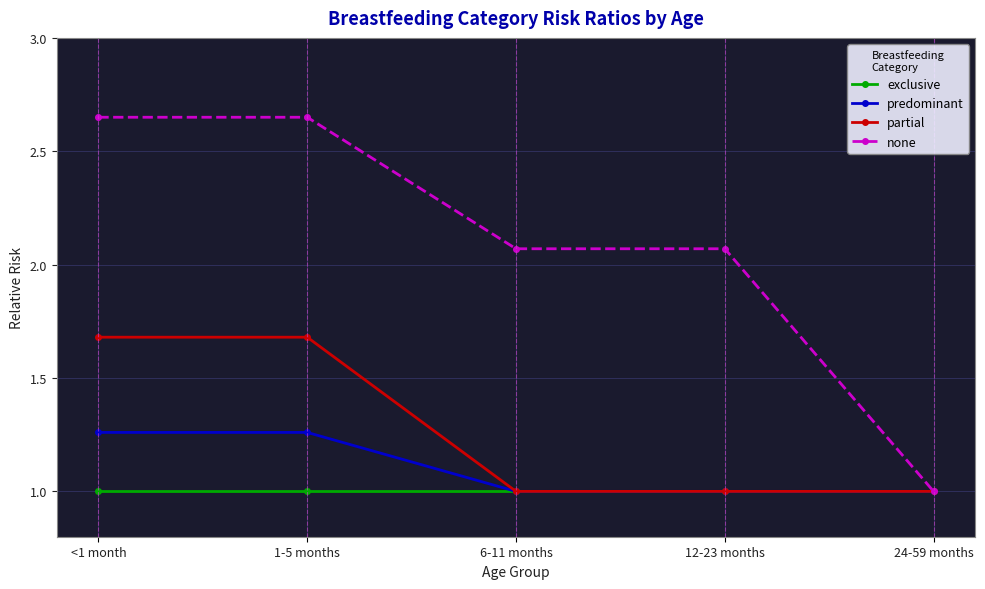

Is it true that exclusive equals 1.0 at <1 month?

True